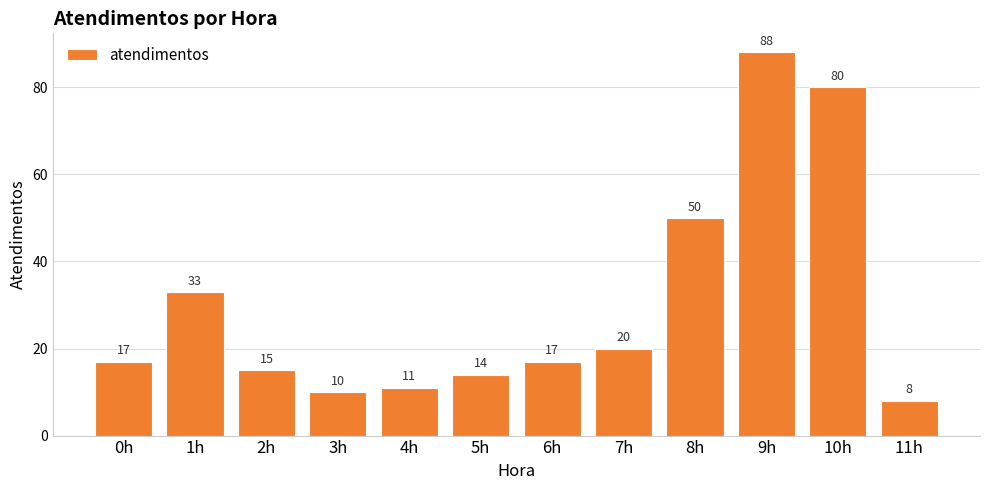

Reading right to left, list all the values displayed in this chart.

8	80	88	50	20	17	14	11	10	15	33	17